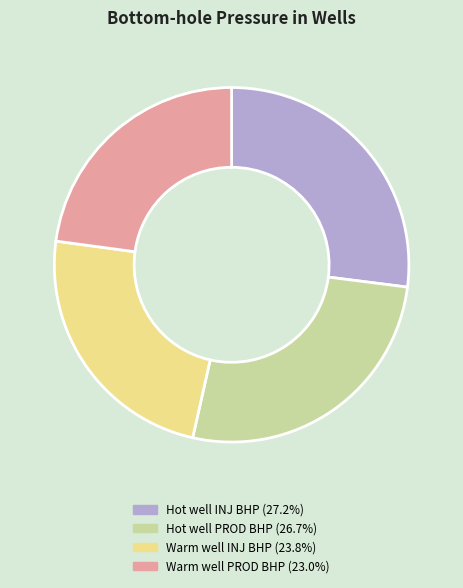

Which has a higher value, Warm well INJ or Hot well INJ?

Hot well INJ